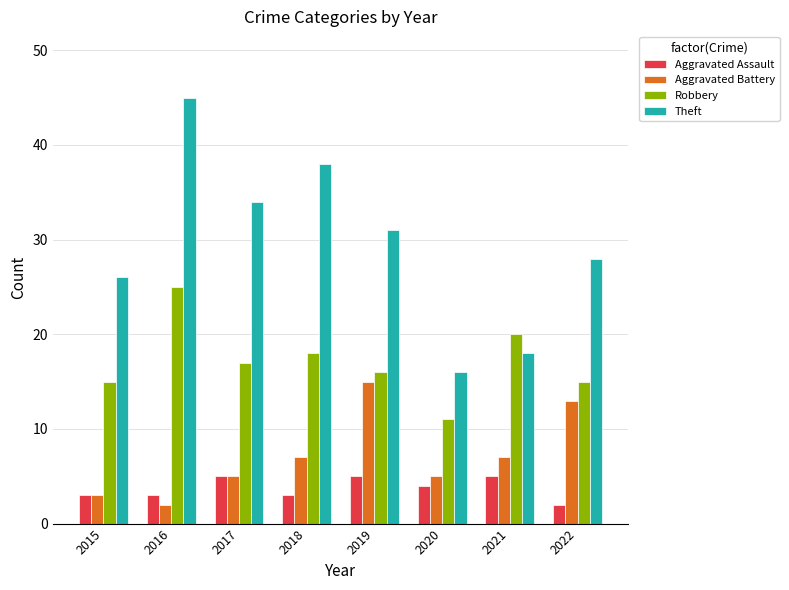

Rank the series at 2022 from highest to lowest value.

Theft, Robbery, Aggravated Battery, Aggravated Assault